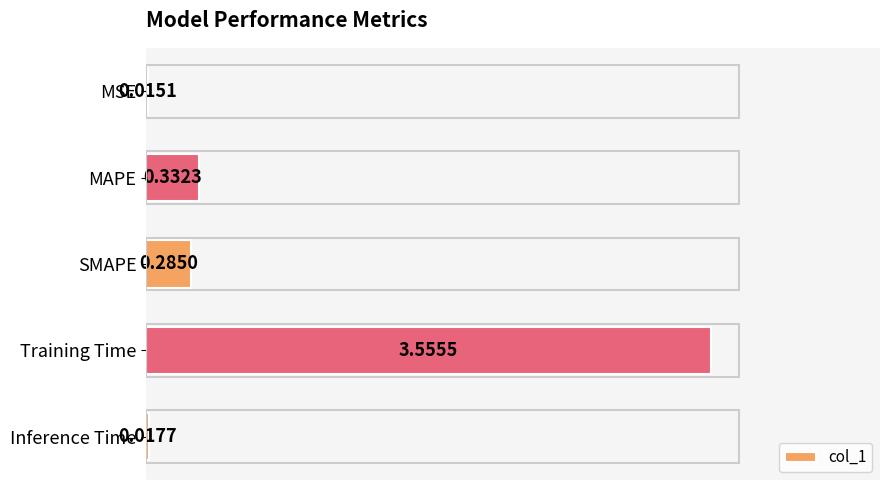

Which label corresponds to the largest value in the chart?

Training Time